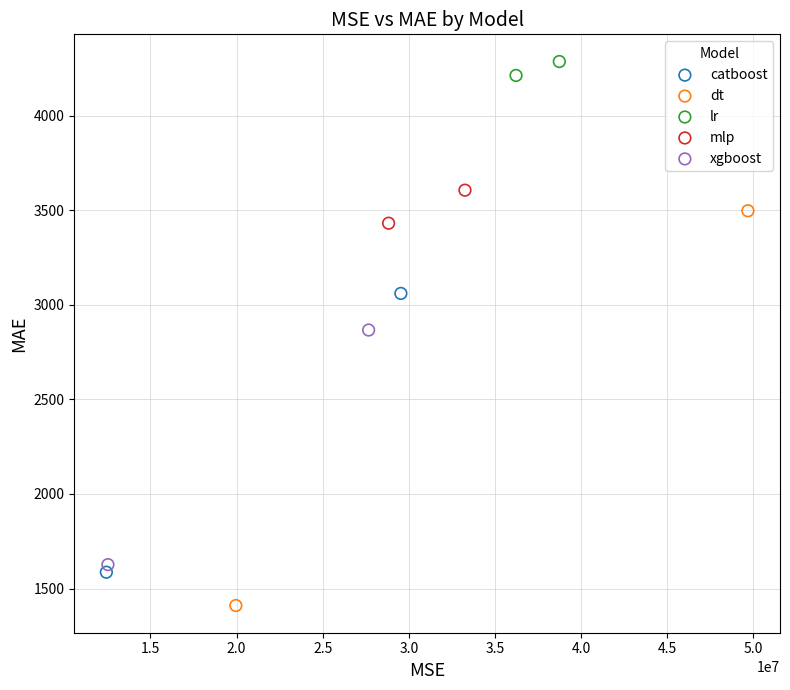

What are all the series names shown in the legend?

catboost, dt, lr, mlp, xgboost